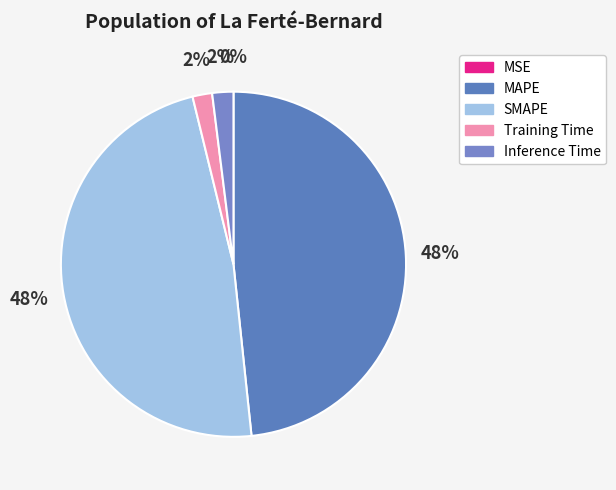

Is there any slice that represents more than half of the pie?

No